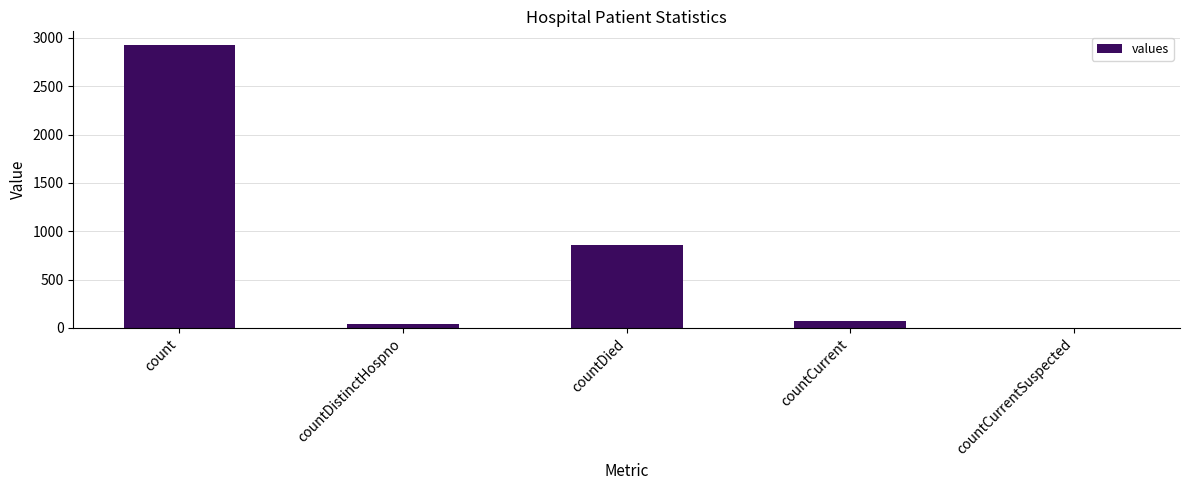

Is it true that the value at count is 1174?

False